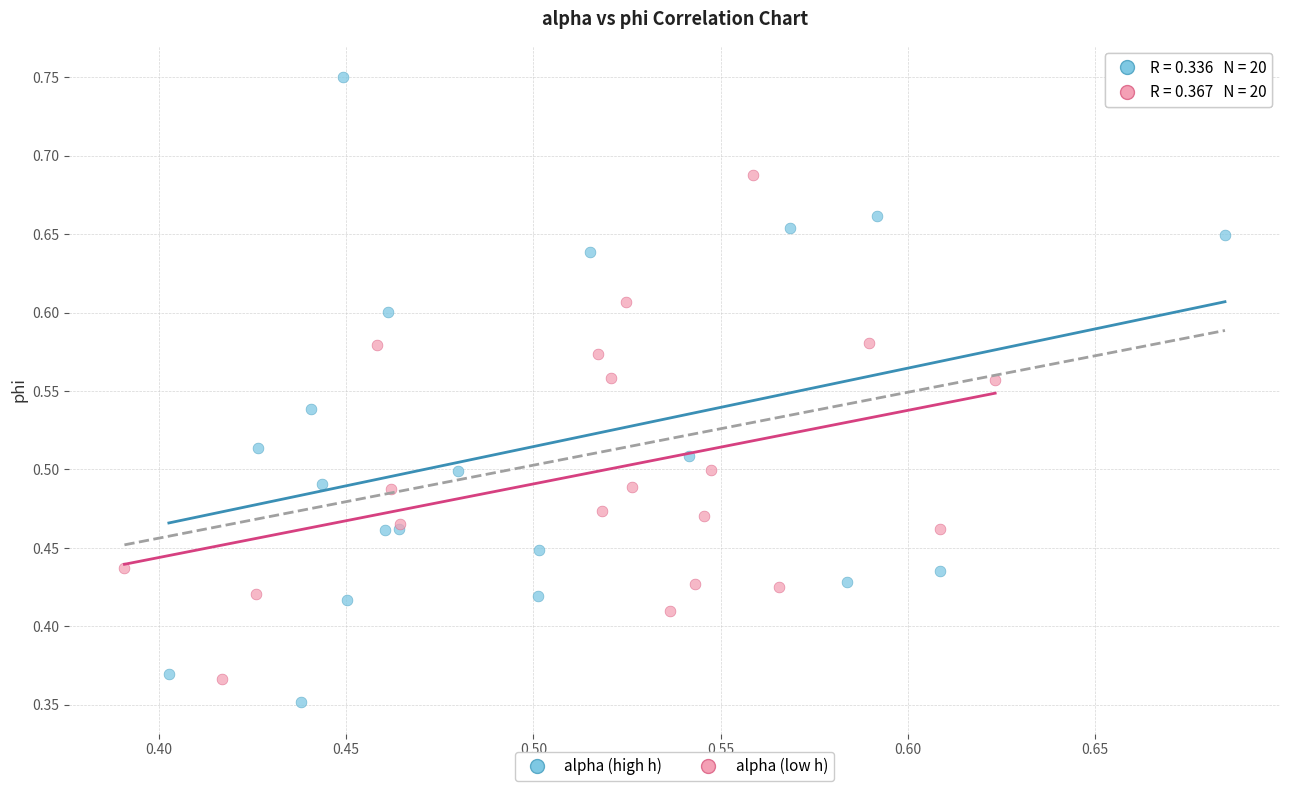

Which series has the widest spread of Y values?

alpha (high h)